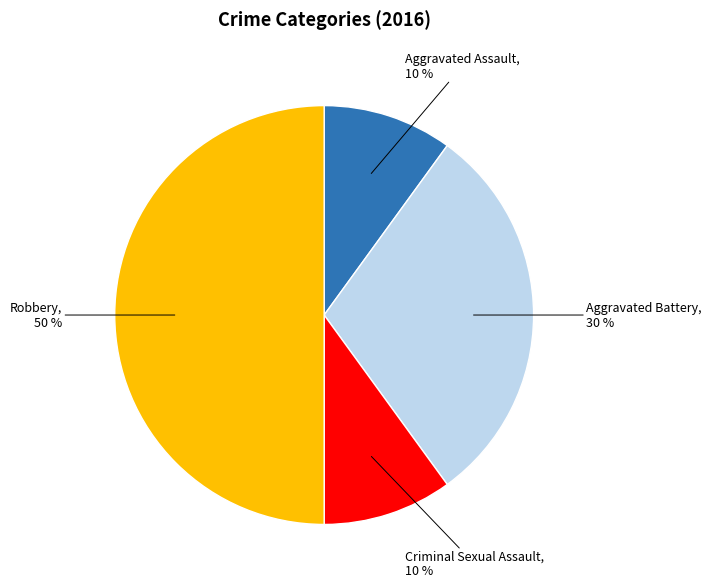

To the nearest percent, what is the difference between the largest and smallest slice percentages?

40%